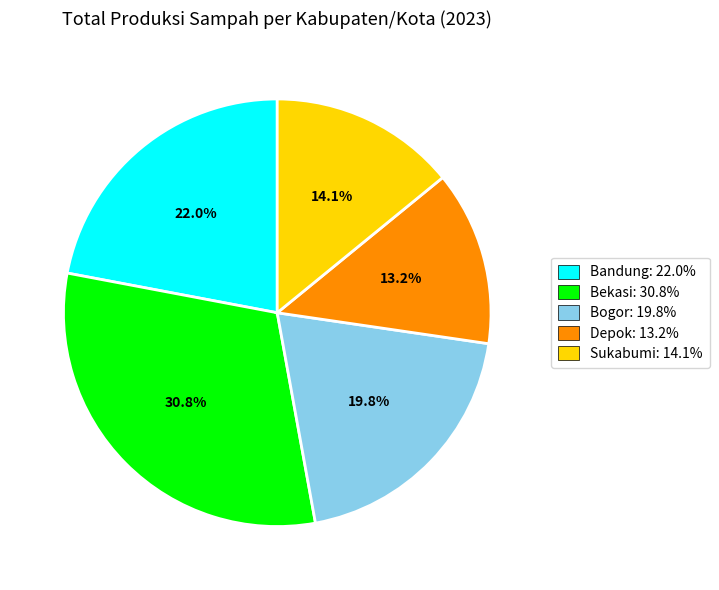

Is there a majority slice in this chart?

No